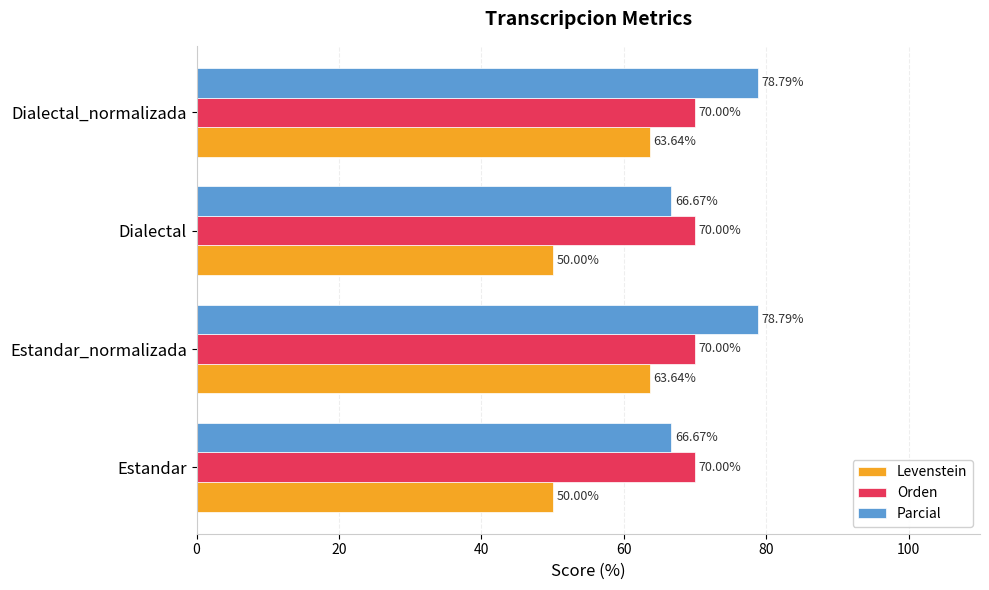

Which series has the largest total across all categories?

Parcial